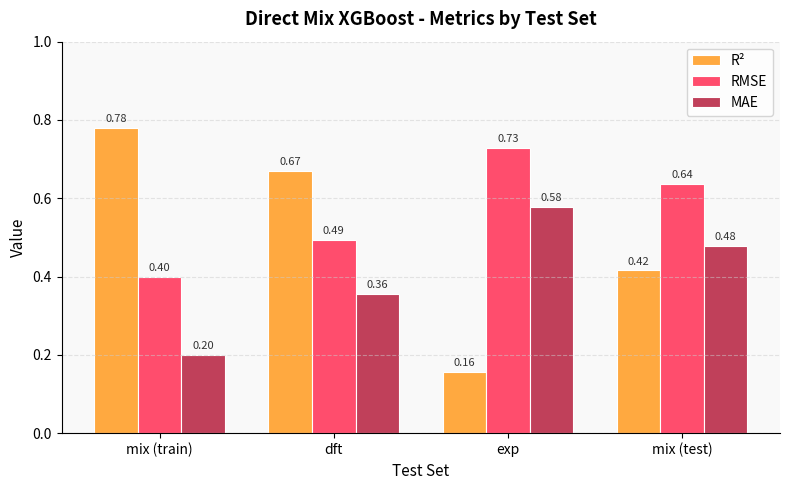

Where is R² nearest to the value 0?

exp